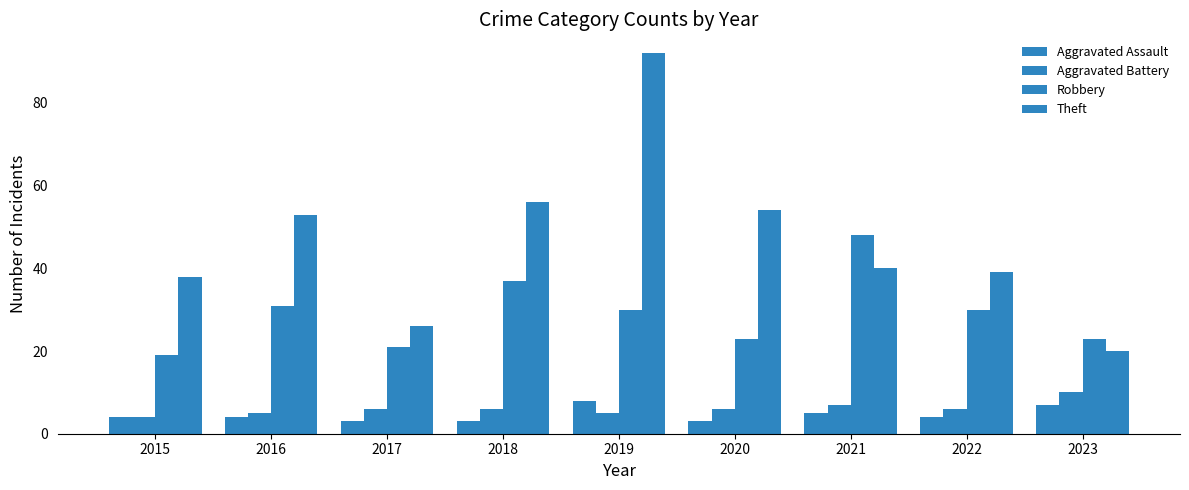

How many bars are there in total?

36